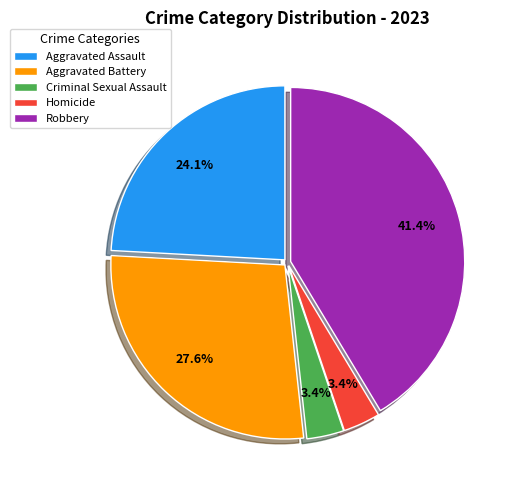

What portion of the pie excludes Criminal Sexual Assault?

96.6%